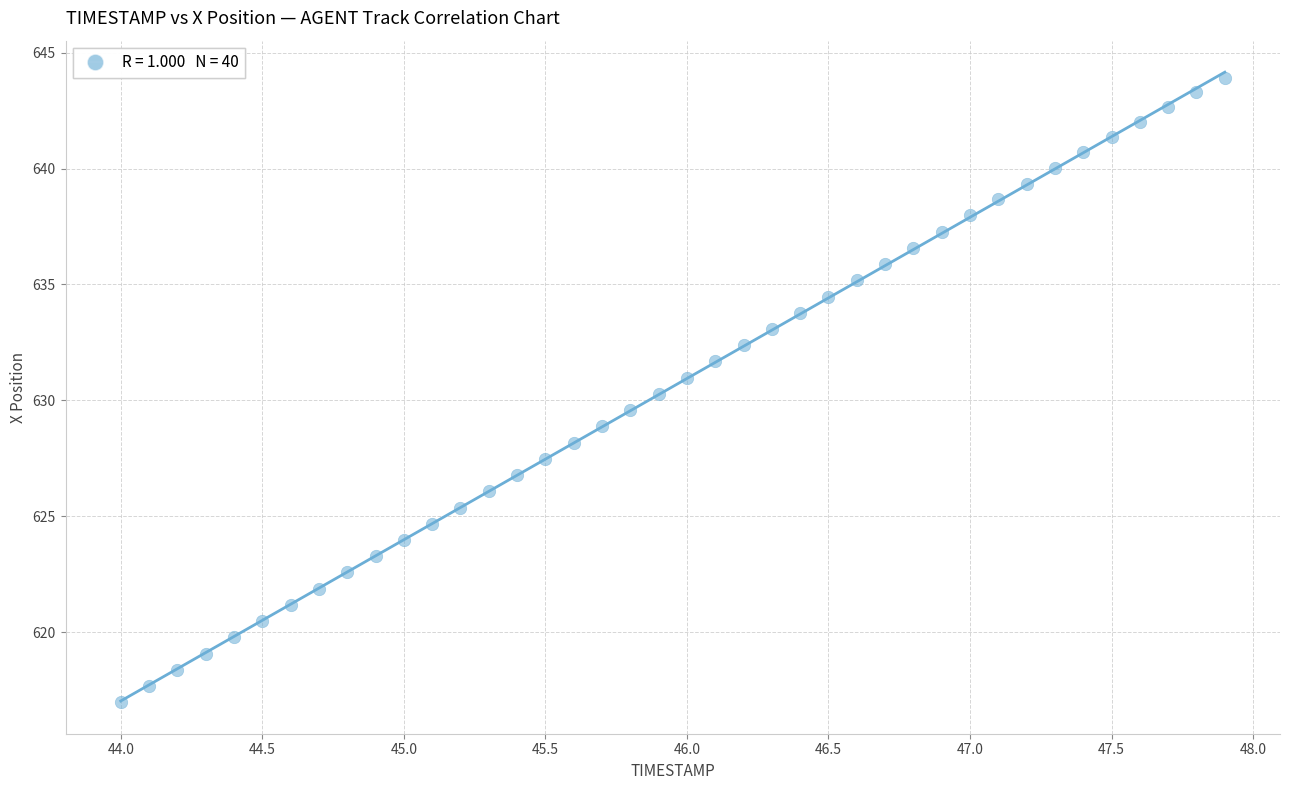

What is the range of X values (max minus min)?

3.9